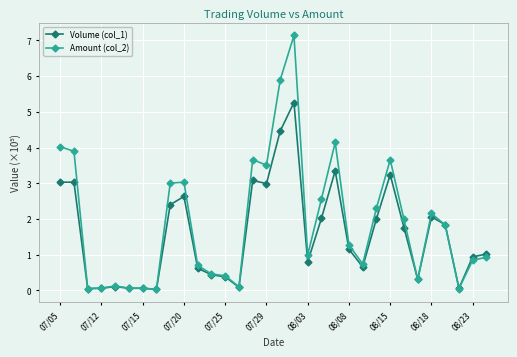

True or false: Volume (col_1) has more than 2 points higher than both neighbors.

True